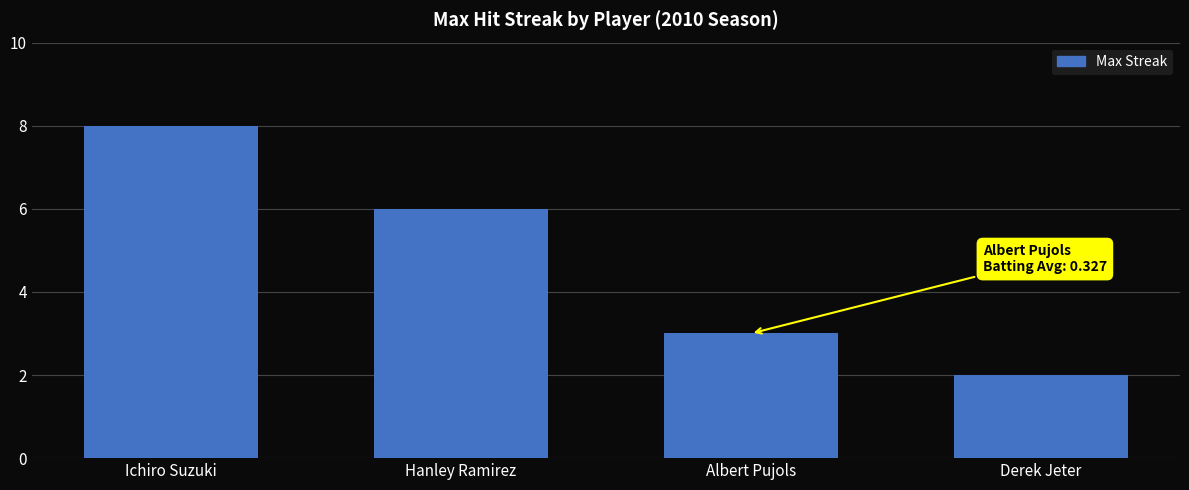

The value at Derek Jeter is 2. True or false?

True